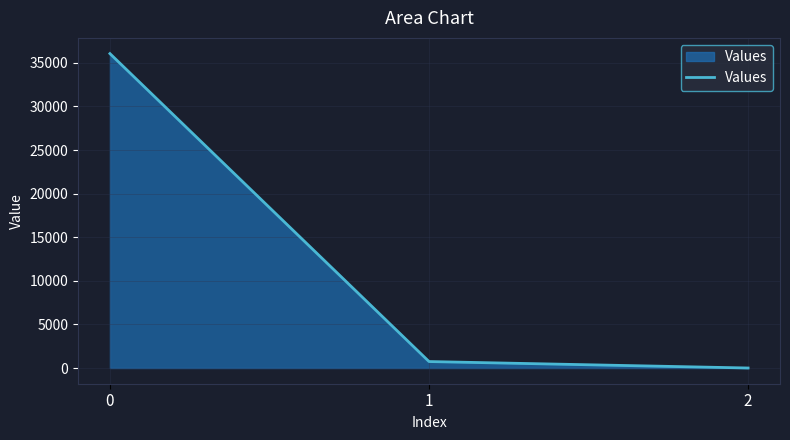

The chart shows a value of 36065.2 at 0. True or false?

True